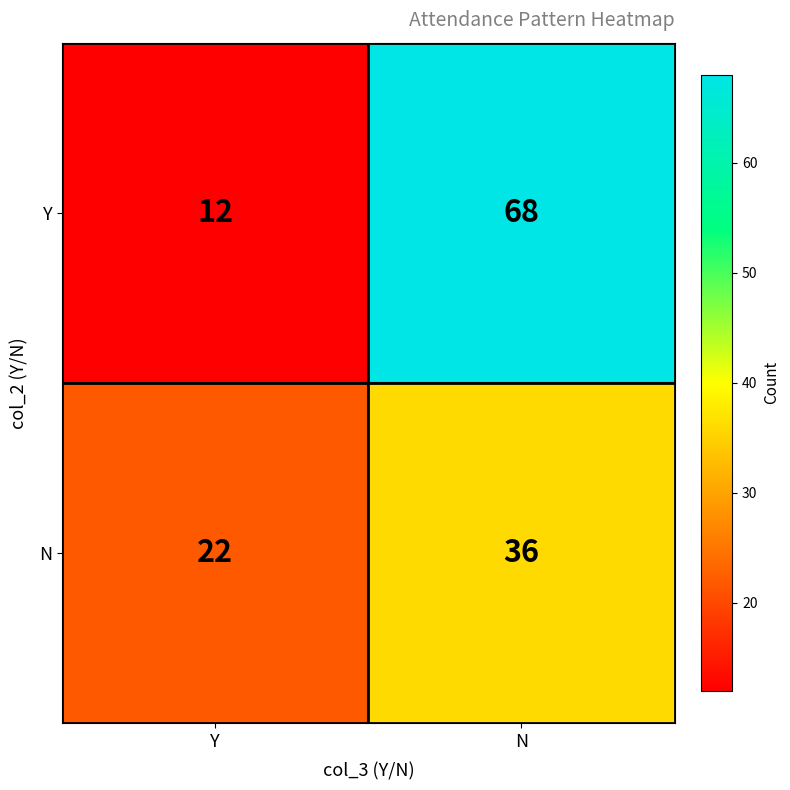

Is it true that N equals 17 at N?

False